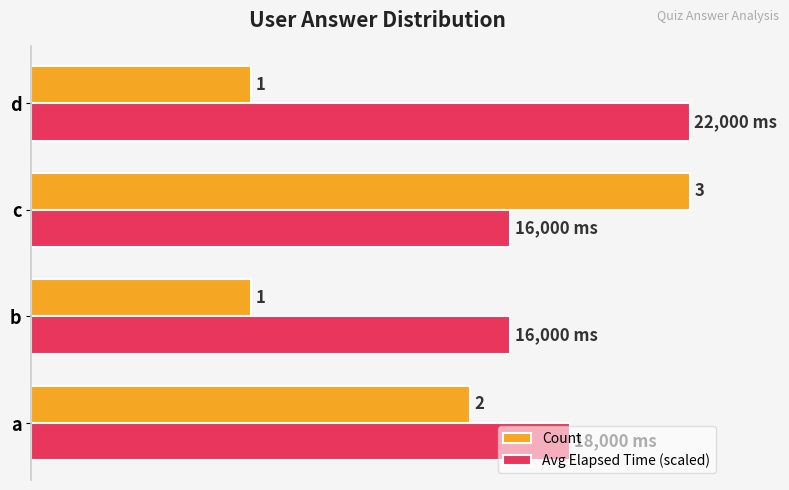

At which category is the sum across all series the highest?

c